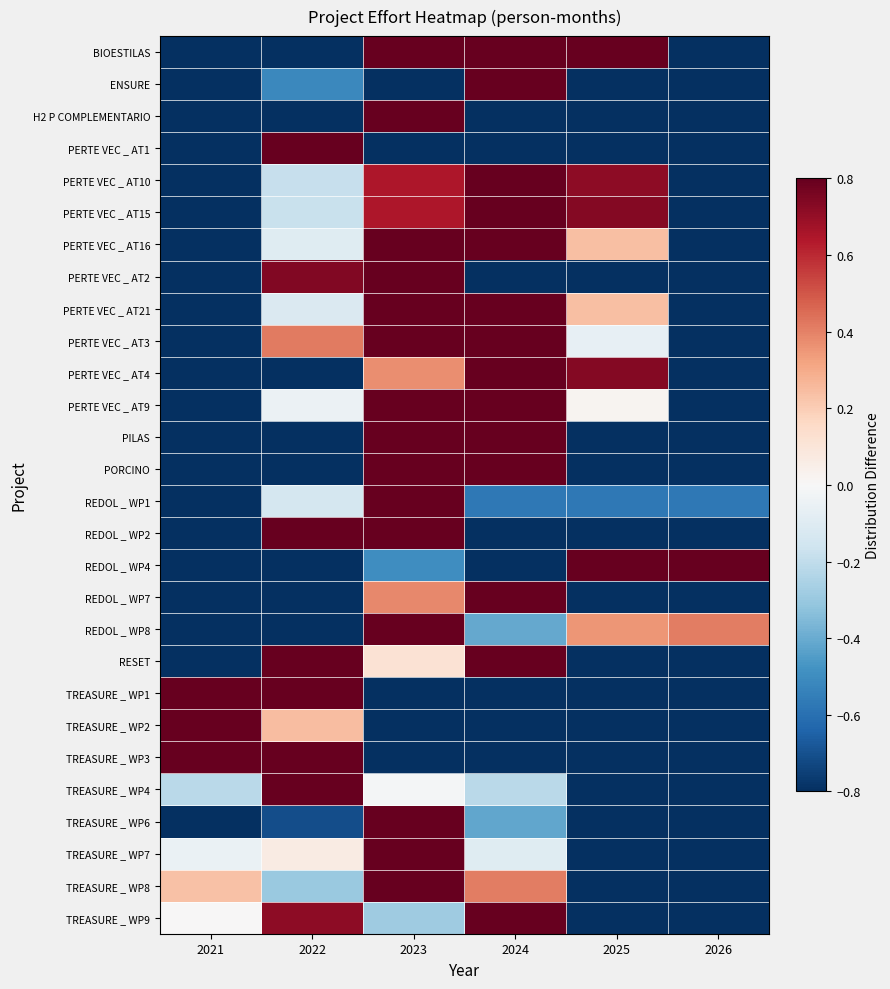

List the series in order of their peak value, highest first.

ENSURE, H2 P COMPLEMENTARIO, PERTE VEC _ AT1, PERTE VEC _ AT16, PERTE VEC _ AT2, PERTE VEC _ AT21, PERTE VEC _ AT4, PERTE VEC _ AT9, PILAS, PORCINO, REDOL _ WP1, REDOL _ WP2, REDOL _ WP4, REDOL _ WP7, REDOL _ WP8, RESET, TREASURE _ WP1, TREASURE _ WP2, TREASURE _ WP3, TREASURE _ WP4, TREASURE _ WP6, TREASURE _ WP7, TREASURE _ WP8, TREASURE _ WP9, BIOESTILAS, PERTE VEC _ AT3, PERTE VEC _ AT10, PERTE VEC _ AT15